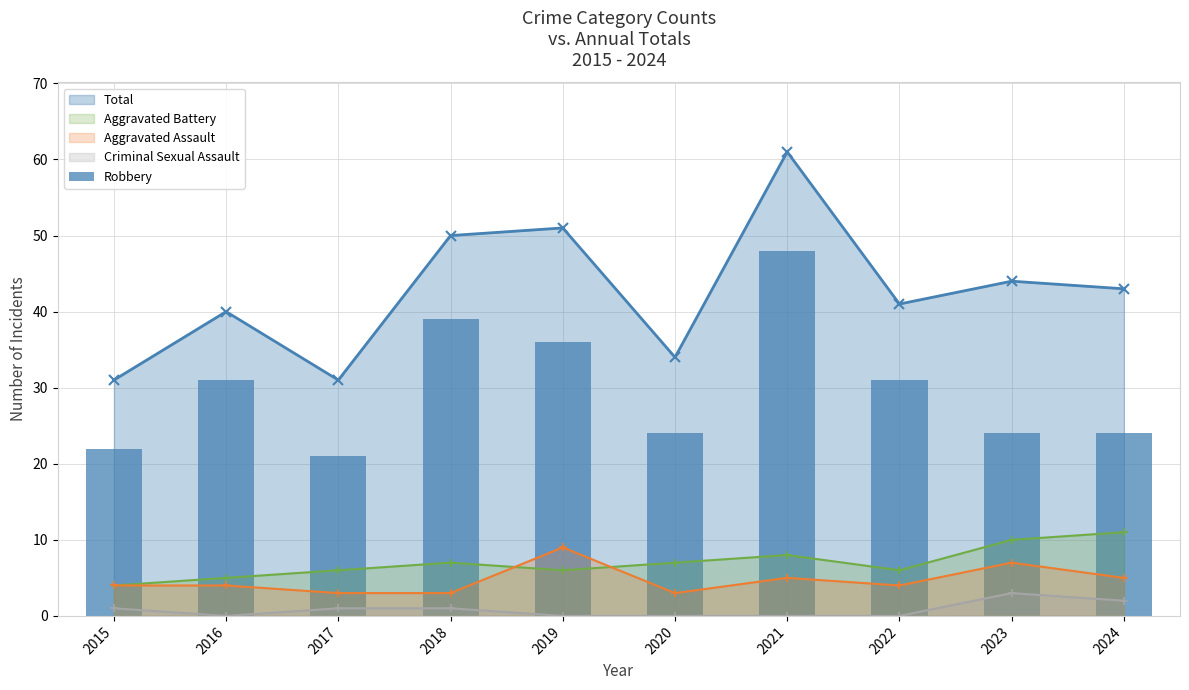

True or false: Criminal Sexual Assault and Aggravated Battery cross at least once.

False